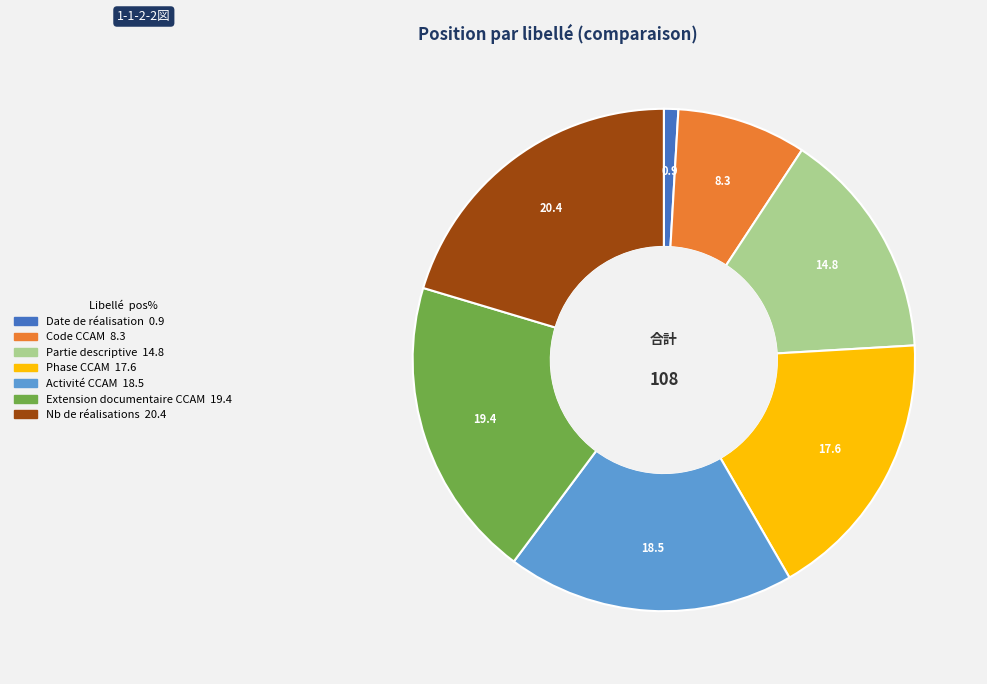

What is the ratio of the value at Partie descriptive to the value at Date de réalisation?

16.0